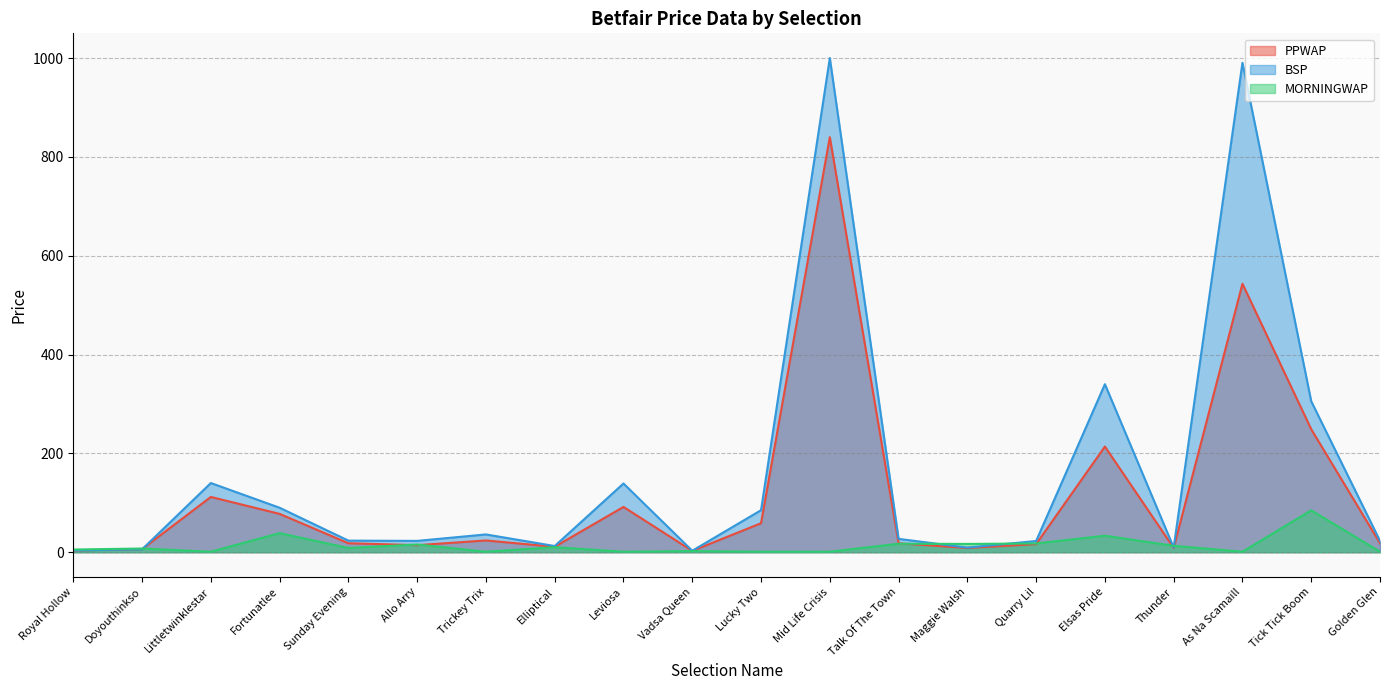

Reading right to left, list all the values displayed in this chart.

PPWAP: 18.3	248.8	543.3	8.6	213.8	16.4	8.6	18.0	839.9	58.7	2.7	91.6	11.0	23.8	14.2	18.1	77.5	111.9	6.2	3.6
BSP: 23.0	305.4	990.4	9.4	340.0	22.7	9.3	27.0	1000.0	85.0	3.0	139.1	12.5	36.0	22.9	23.5	90.0	140.0	5.8	3.7
MORNINGWAP: 1.0	84.8	1.0	13.0	33.5	17.7	16.8	17.2	1.0	1.0	2.3	1.0	10.2	1.0	15.6	8.5	38.6	1.0	7.5	5.4